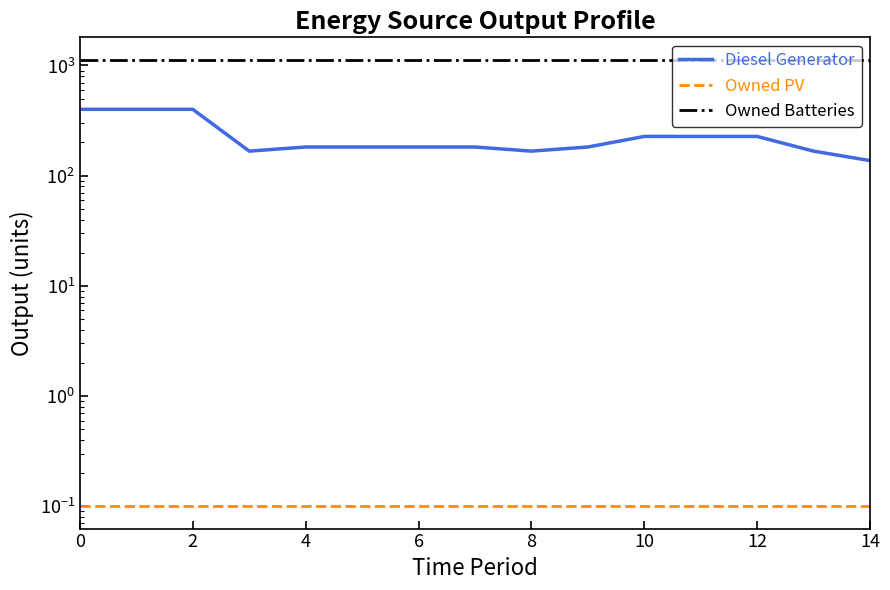

Between 12 and 10, which is larger?

12